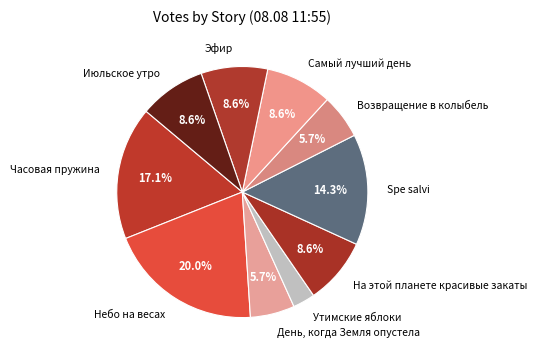

Does Возвращение в колыбель represent more than half of the total?

No